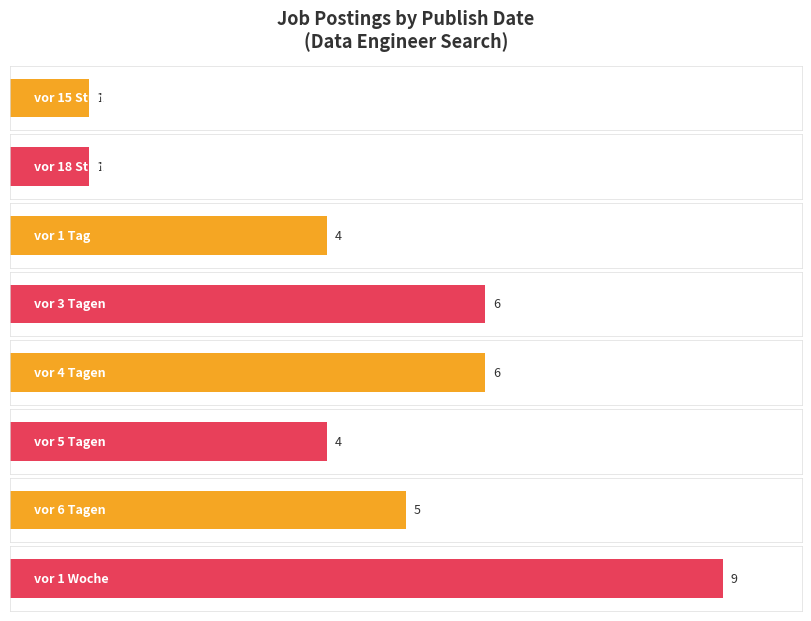

Does the chart contain any negative values?

No